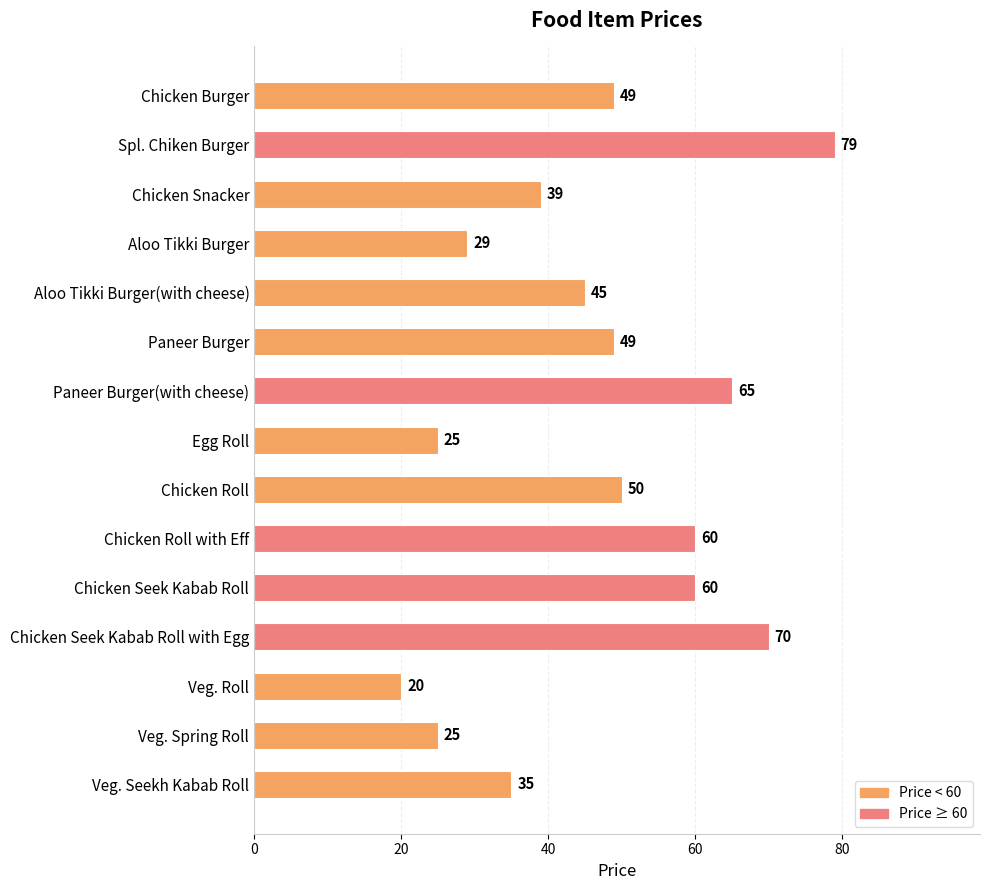

Count the number of categories in the chart.

15